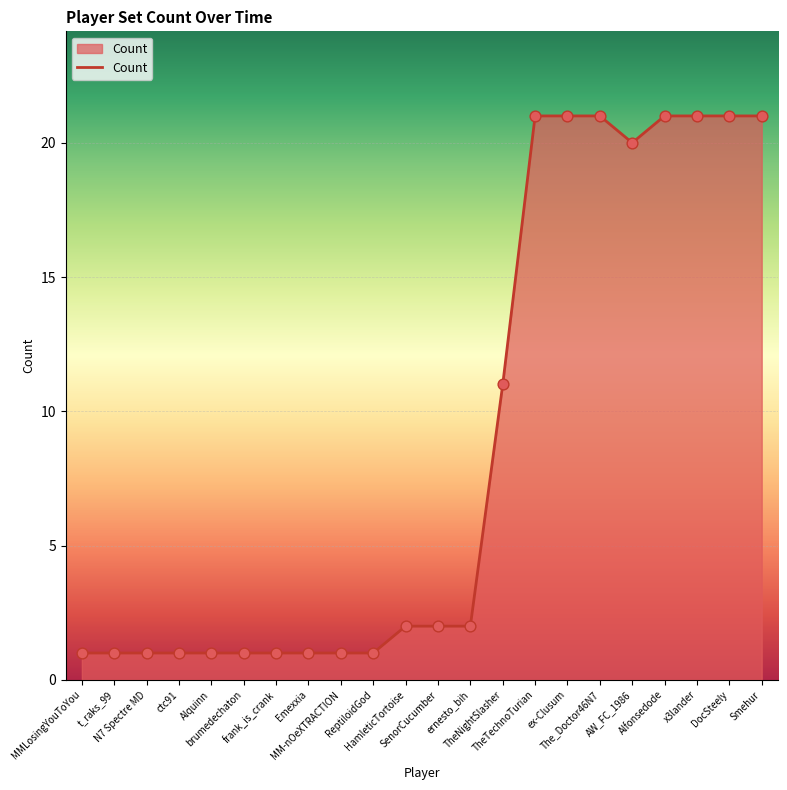

What is the change in value from ctc91 to x3lander?

+20